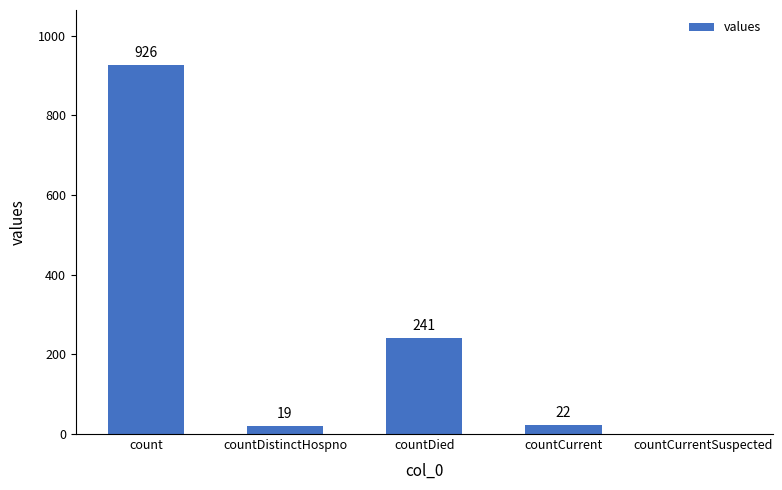

What is the sum of all values?

1208